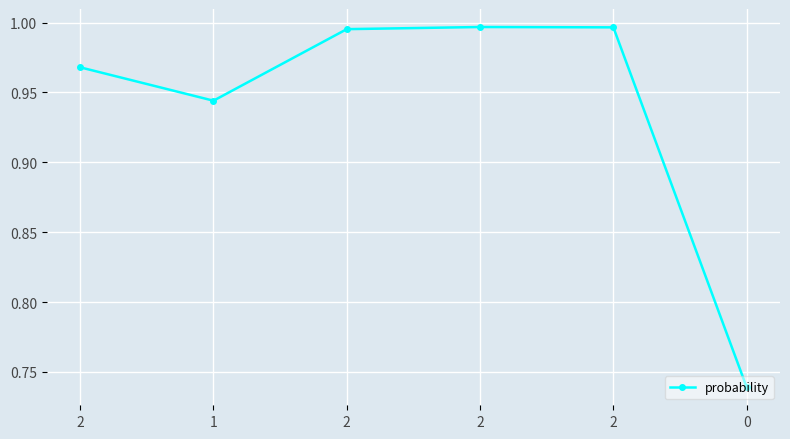

Count the number of categories in the chart.

6